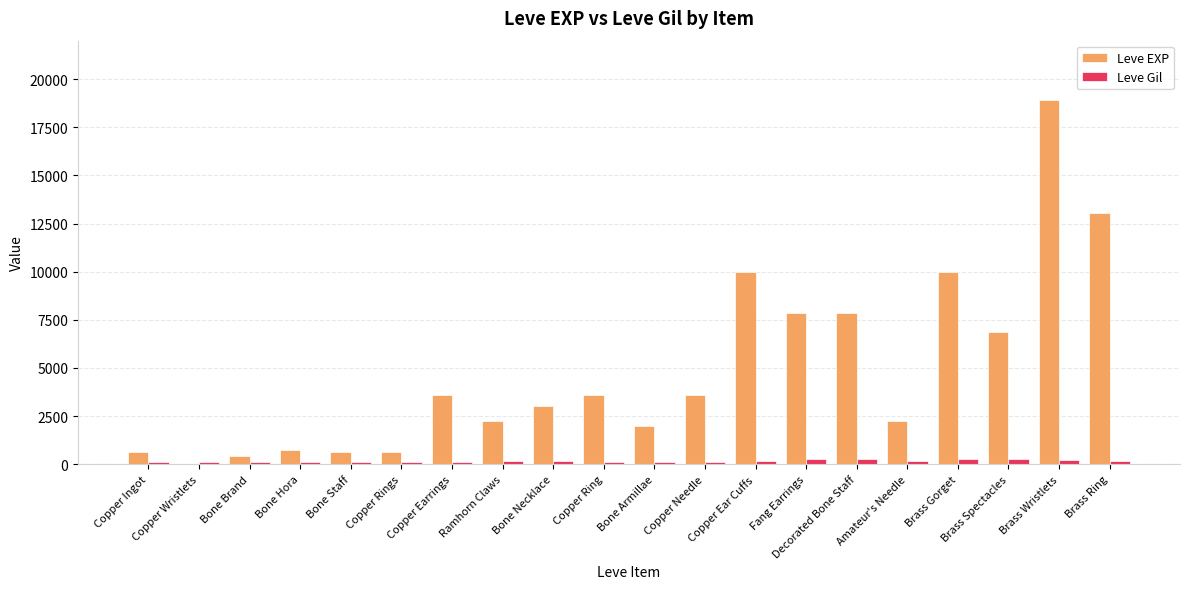

Which label corresponds to the largest value in the chart?

Brass Wristlets